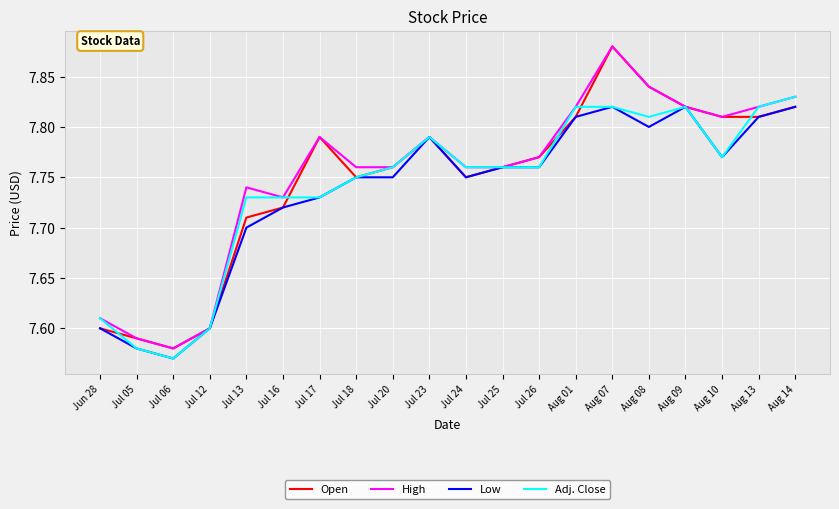

Count the Open values in the range 7 to 8.

20